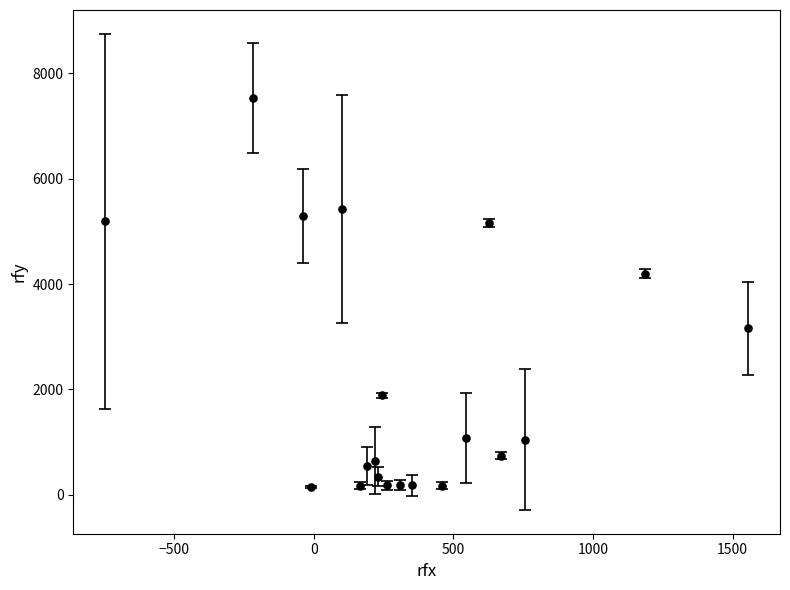

What is the maximum value shown in the chart?

7523.2